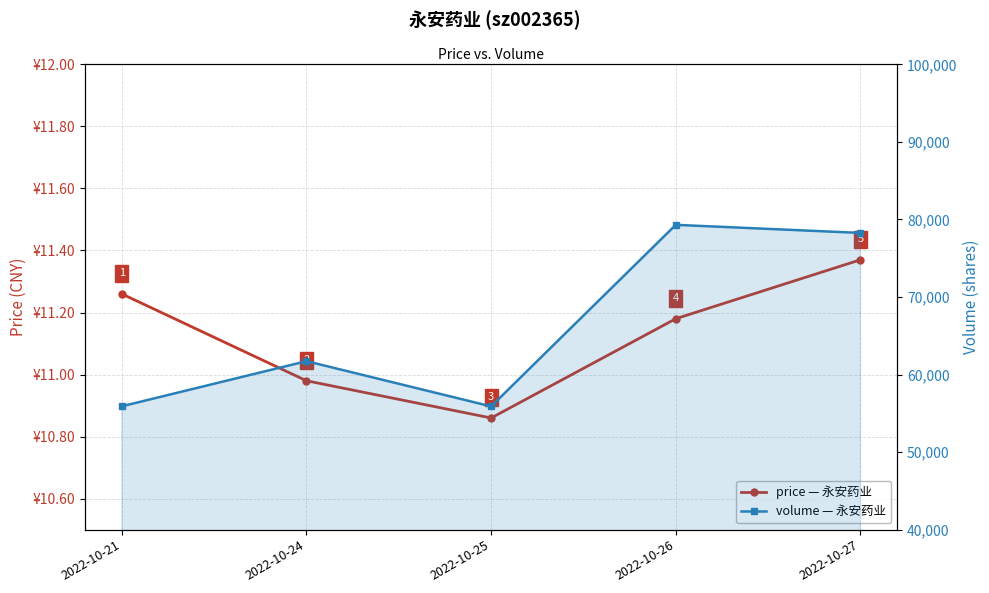

Which label corresponds to the smallest value in the chart?

2022-10-25